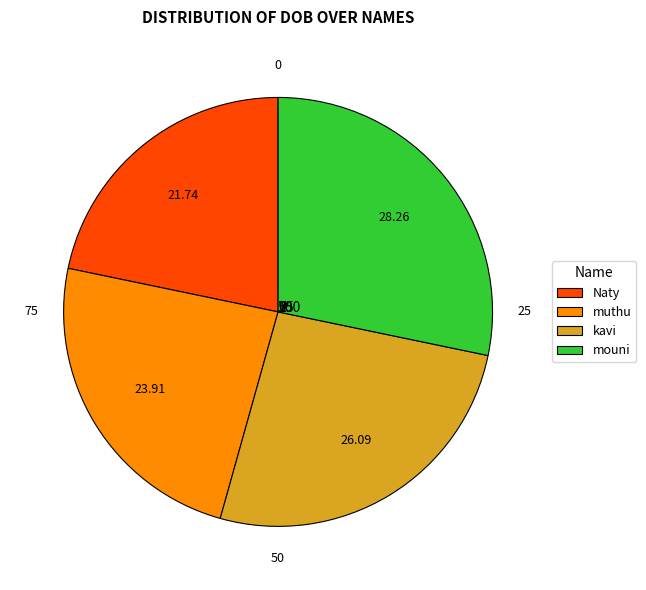

Is it true that kavi is 26% of the pie?

True